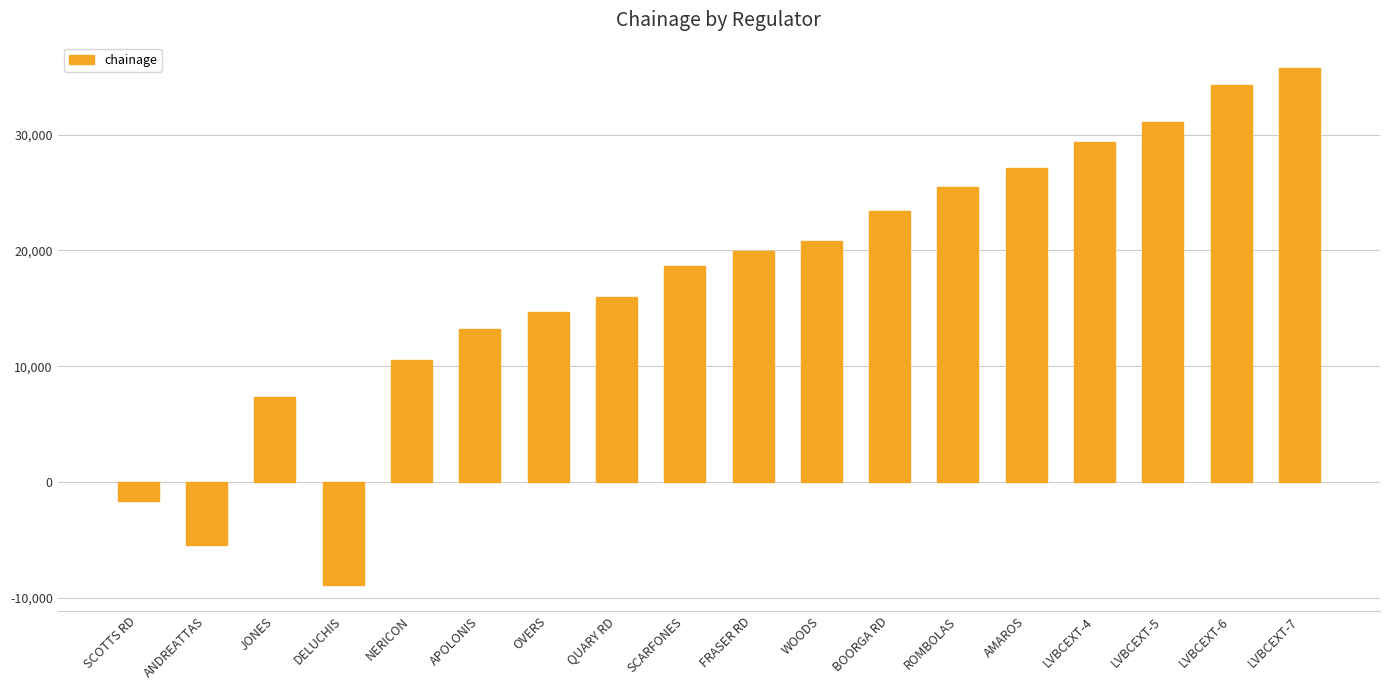

What is the minimum value shown in the chart?

-8883